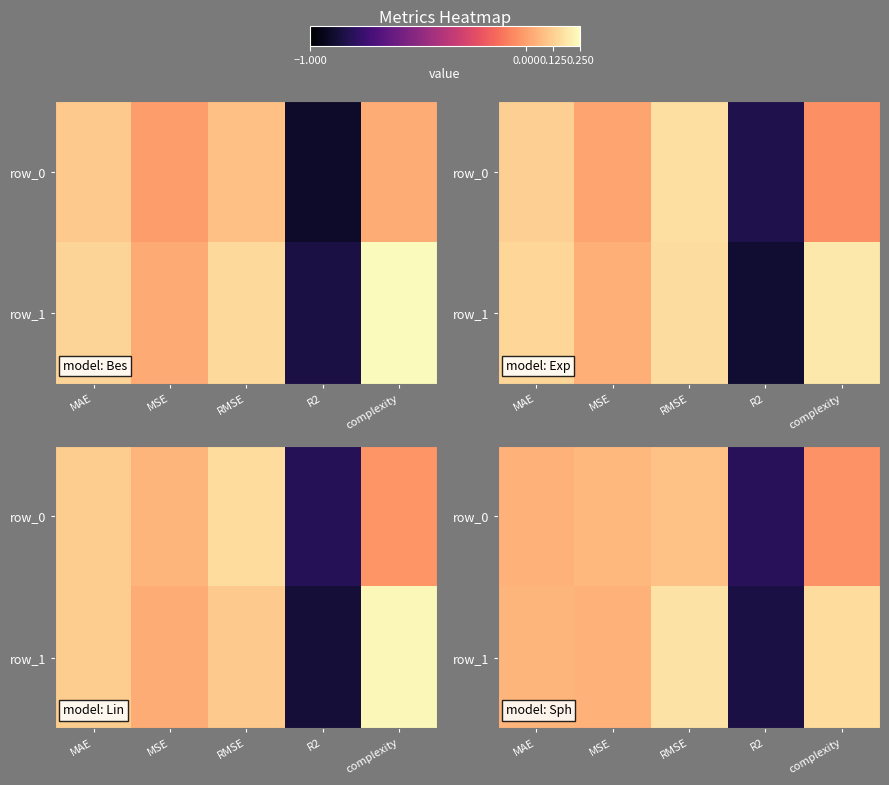

What is the minimum value shown in the chart?

-0.8